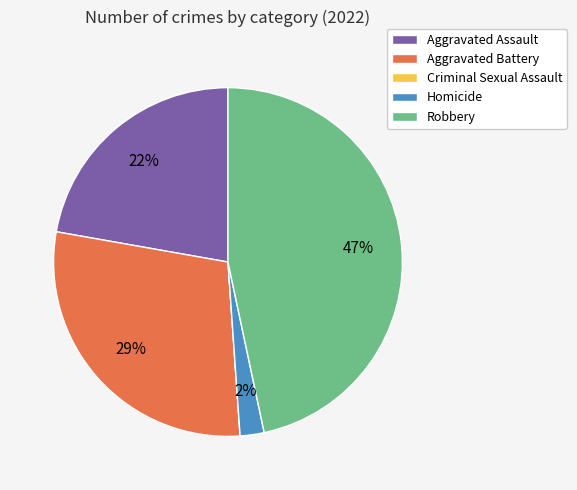

To the nearest percent, what portion does Robbery represent?

47%